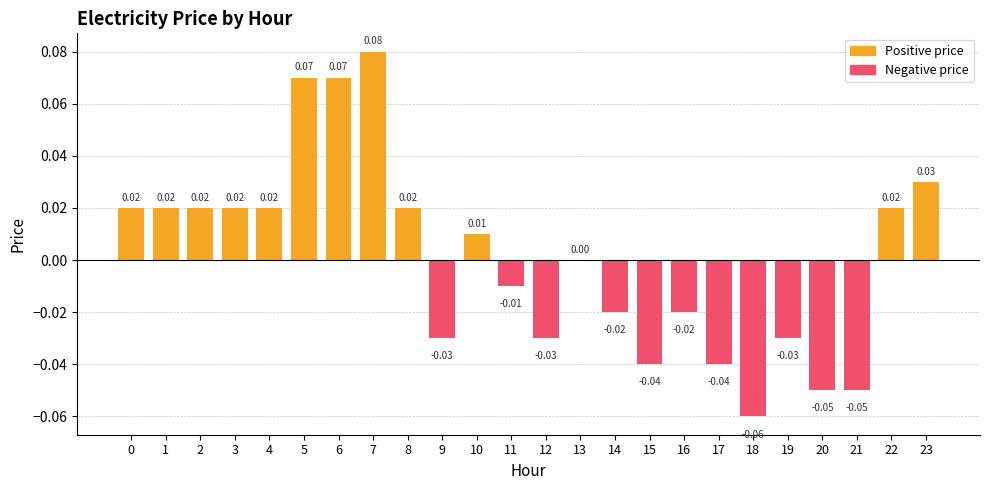

Between 23 and 2, which is larger?

23